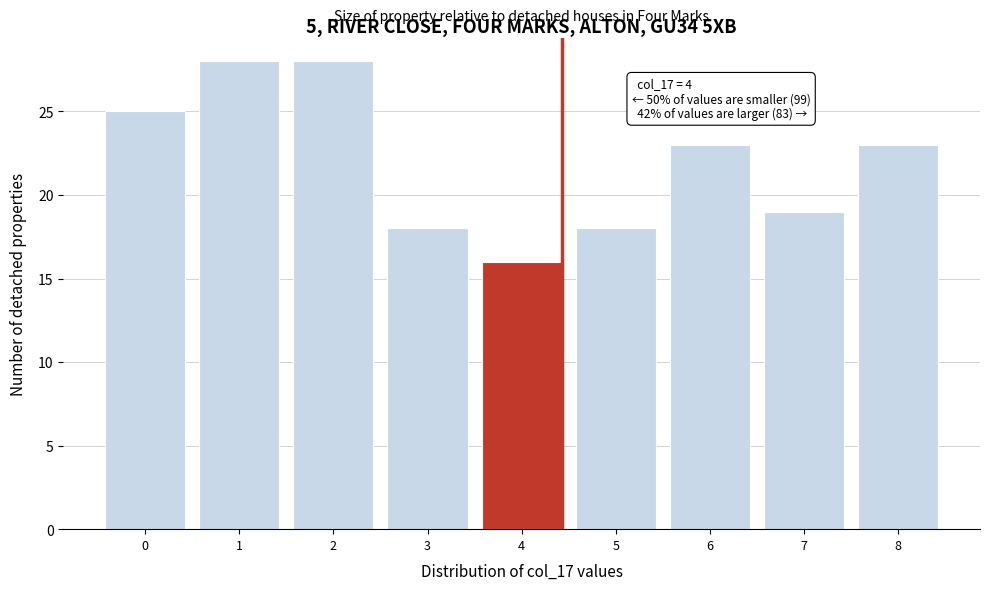

Reading left to right, transcribe all the data shown in this chart.

0=25	1=28	2=28	3=18	4=16	5=18	6=23	7=19	8=23